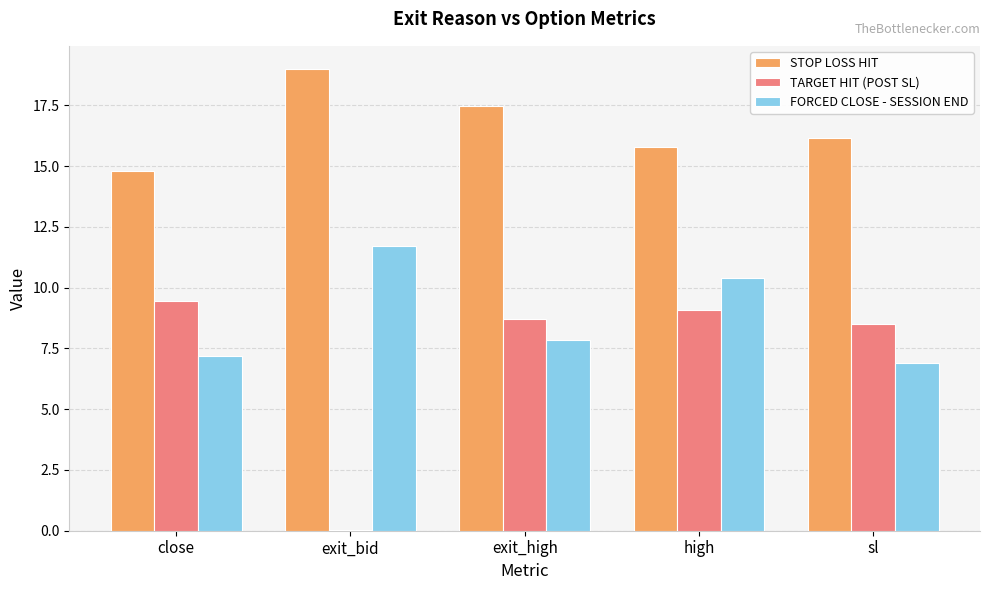

Which series has the largest total across all categories?

STOP LOSS HIT